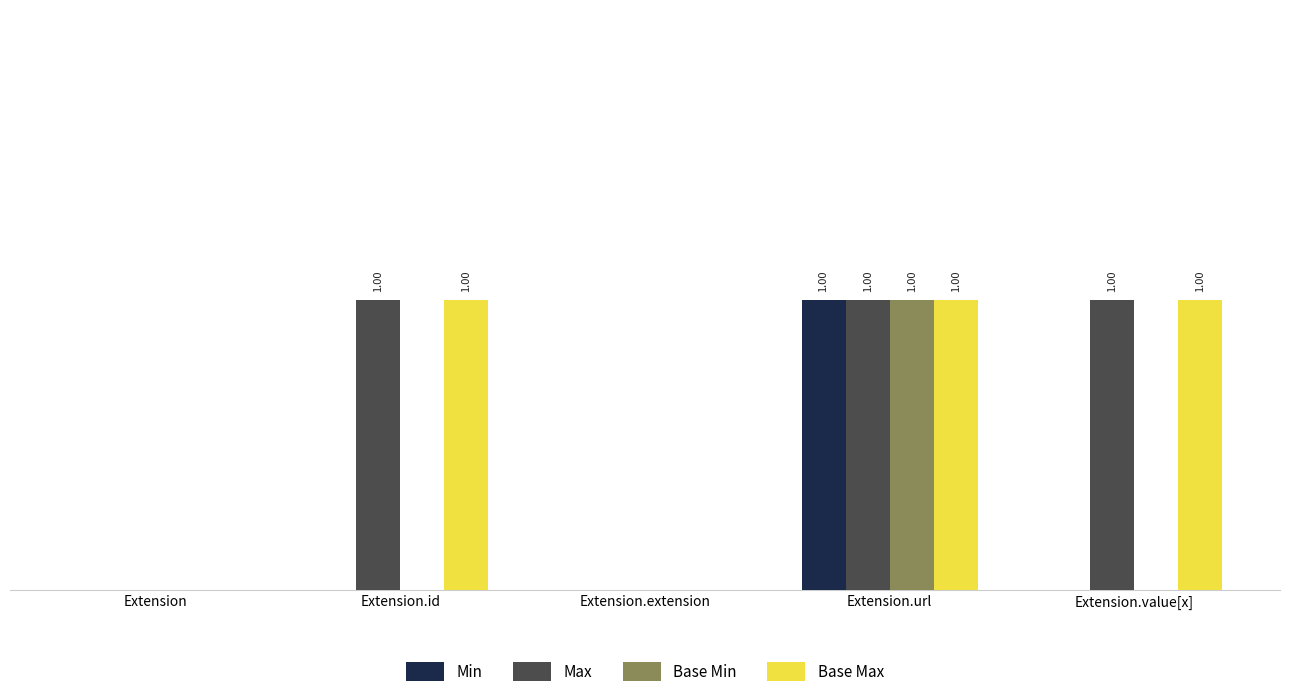

Are the bars horizontal?

No